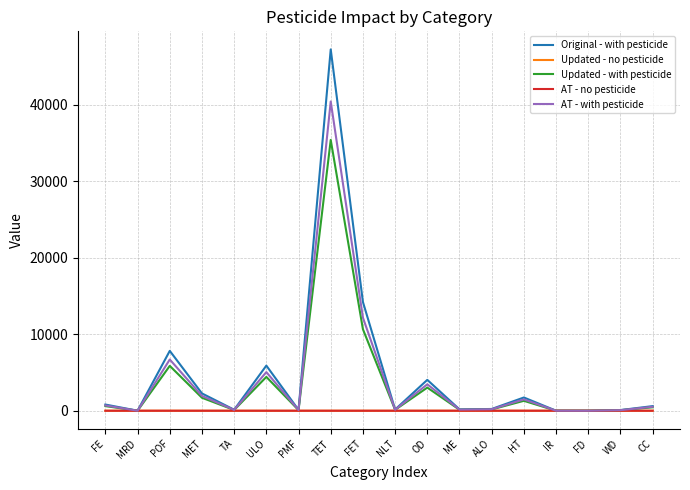

True or false: Updated - no pesticide has more than 1 interior local peaks.

True